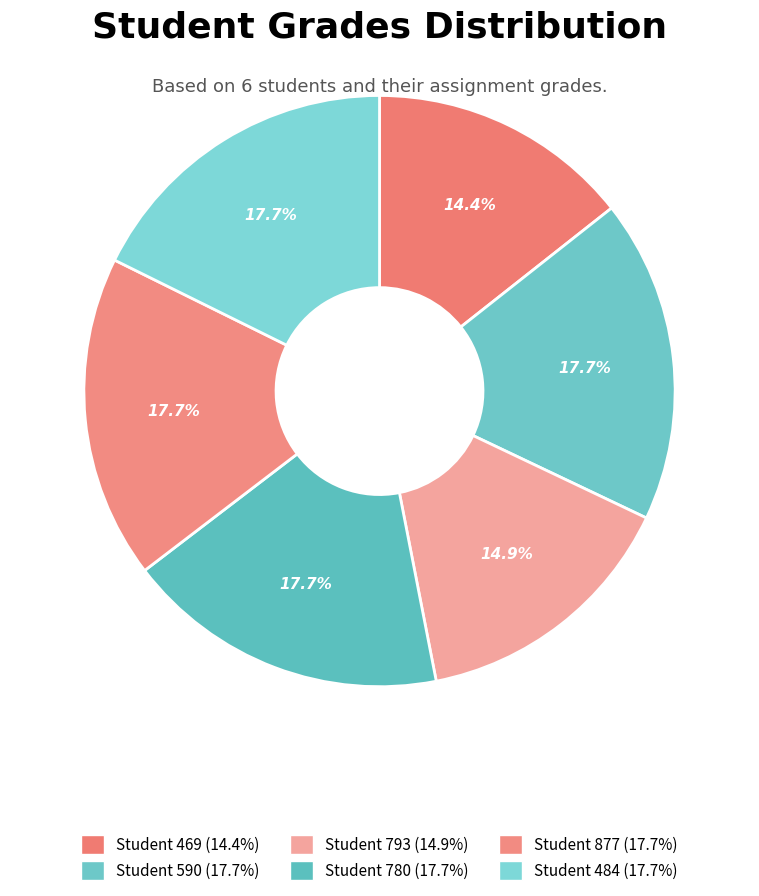

How many slices are in this pie chart?

6